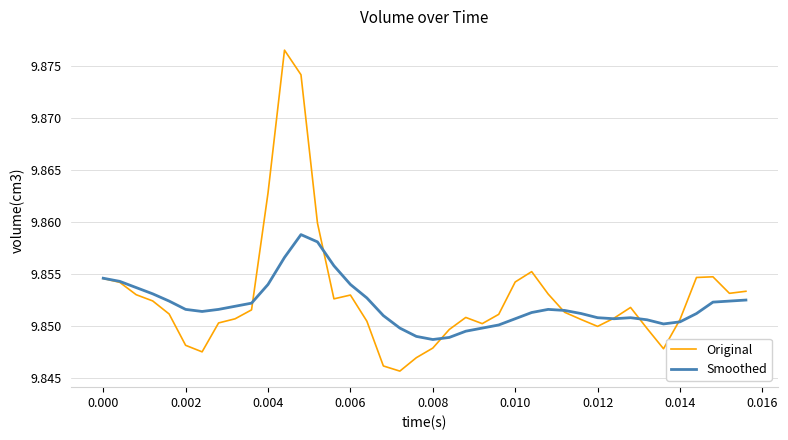

Which series has the largest range (max minus min)?

Original